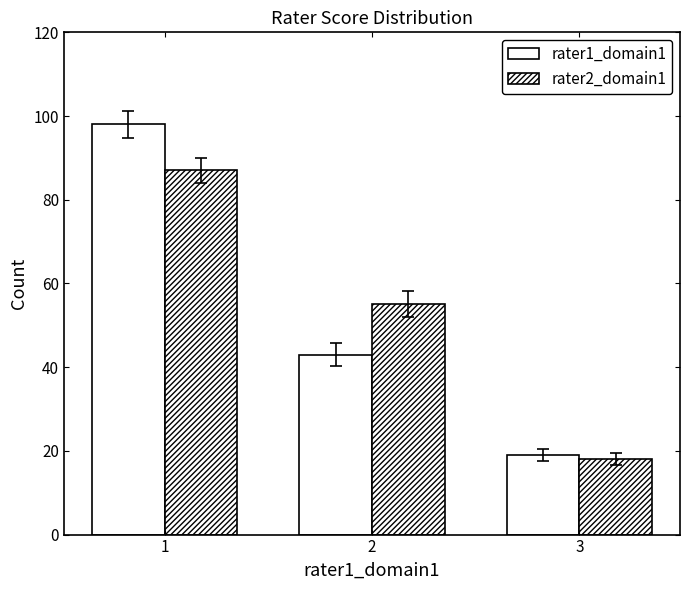

Which category has the highest value in the rater2_domain1 series?

1